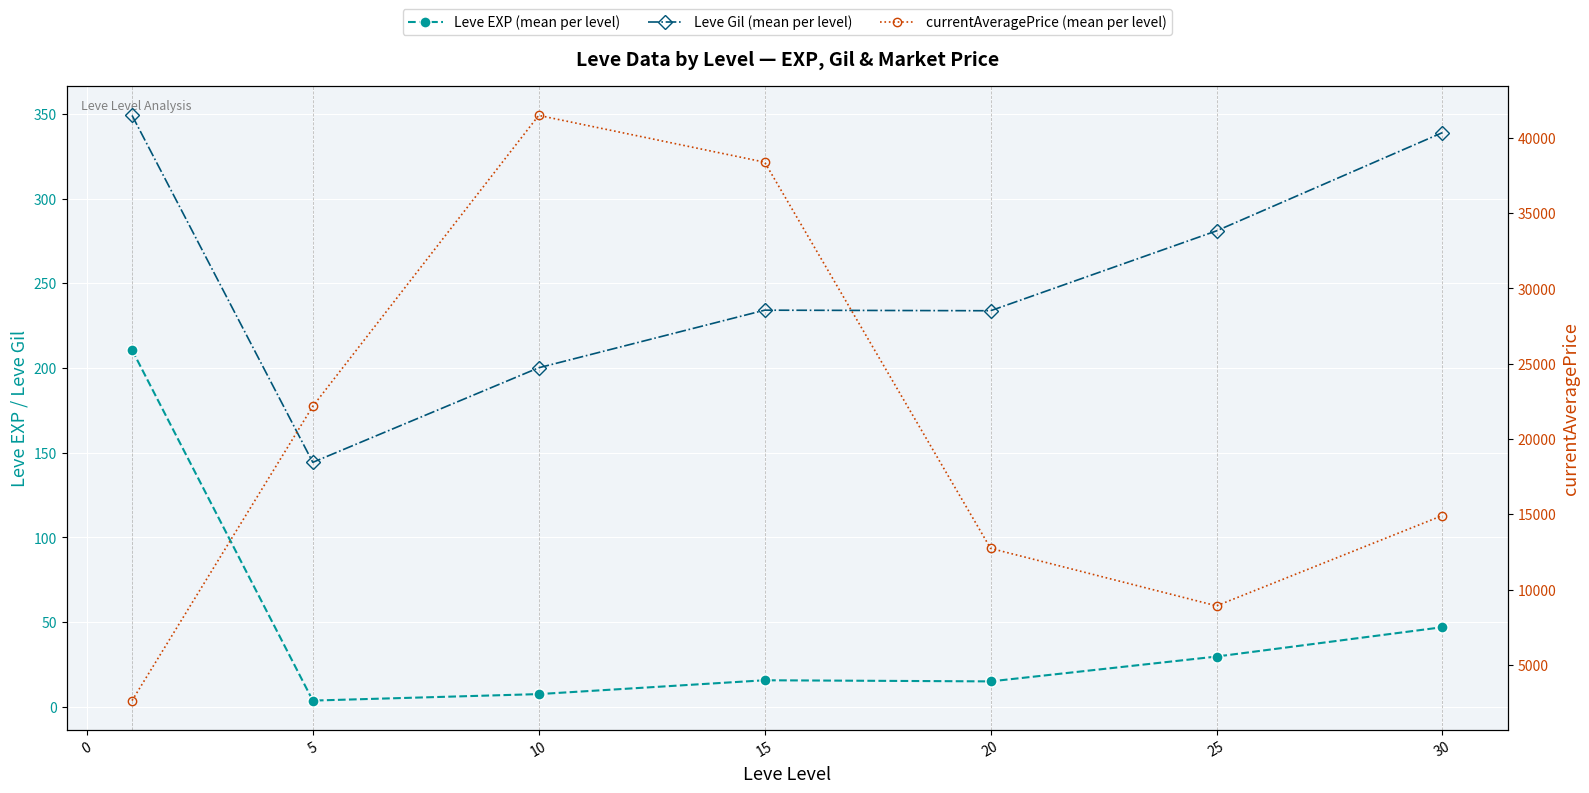

What is the smallest value displayed?

3.7